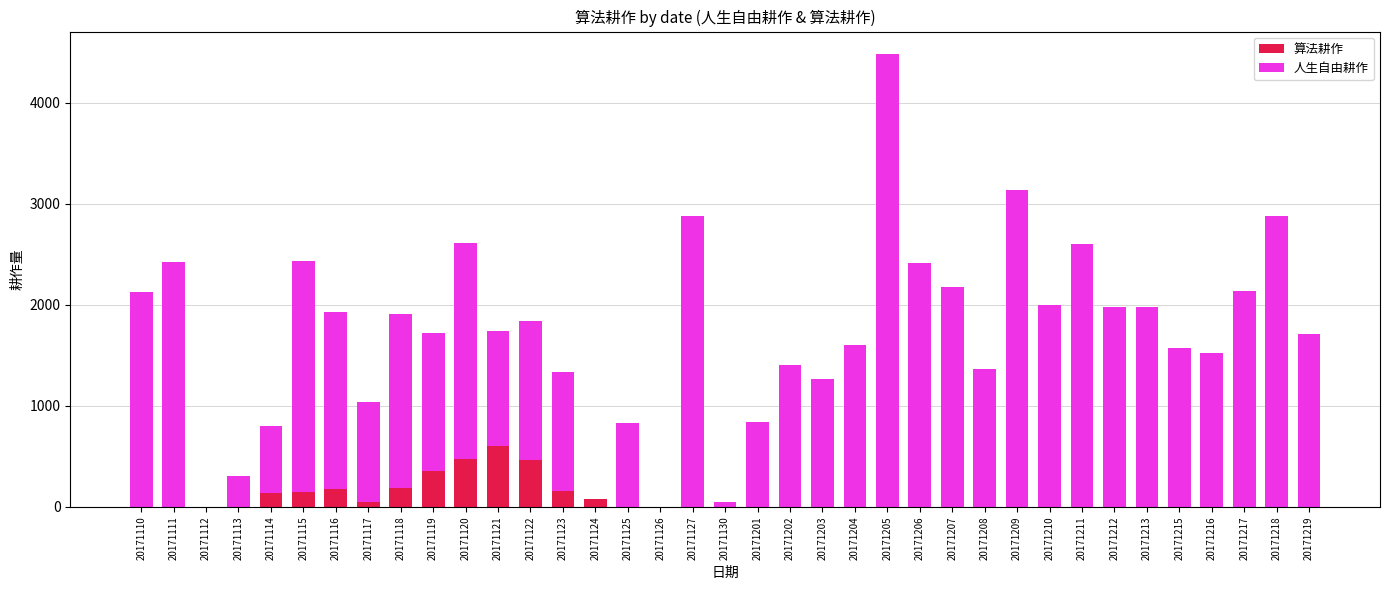

What is the total value across all series at 20171207?

2176